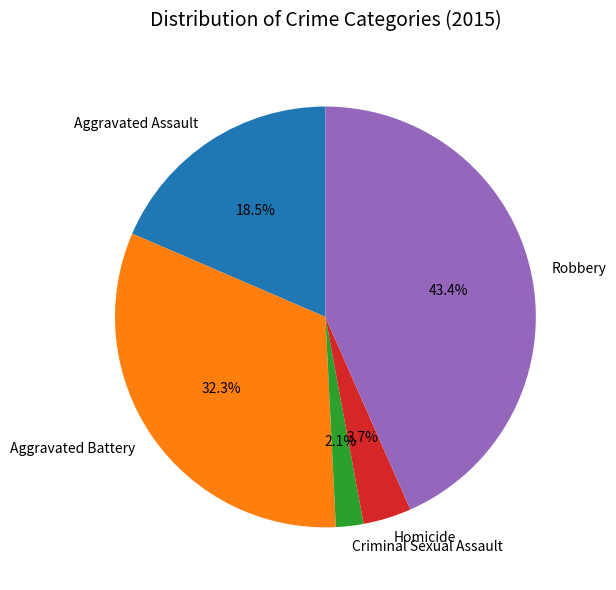

What is the total percentage of Homicide and Aggravated Battery?

36.0%